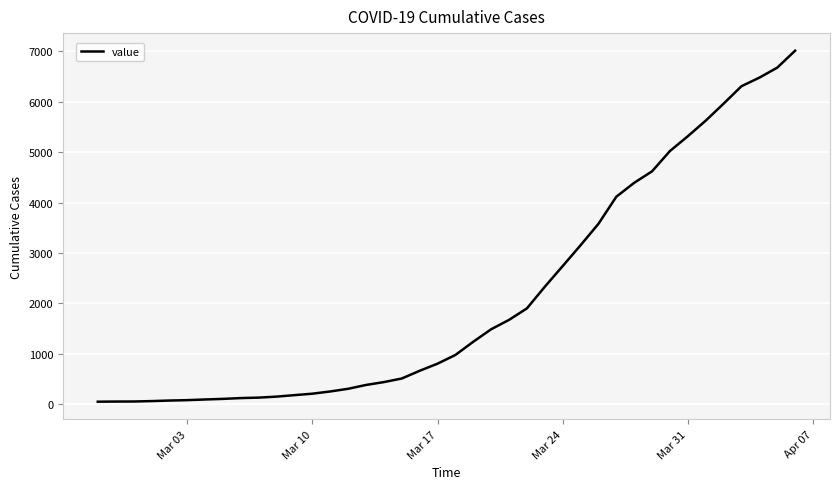

What is the difference between the maximum and minimum values?

6963